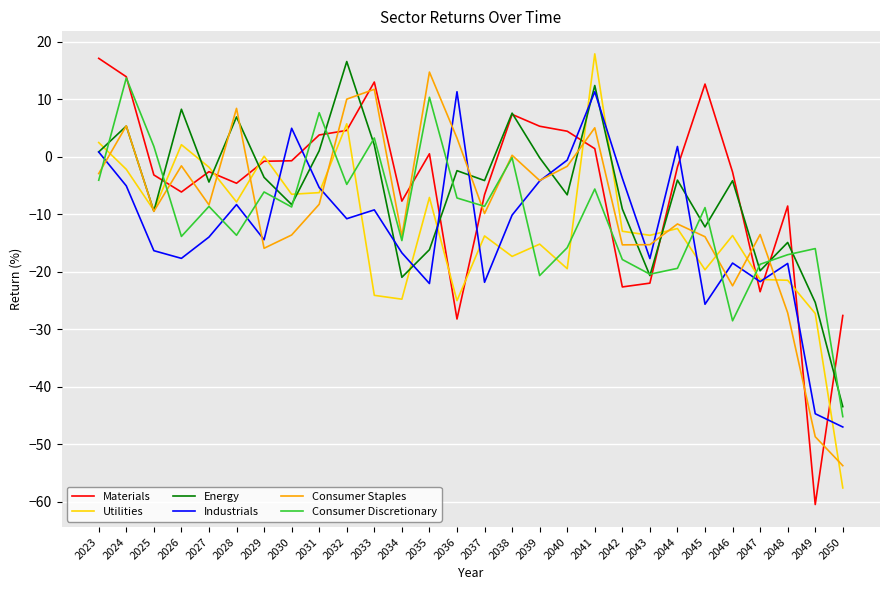

Between 2034 and 2041, which series saw the biggest shift?

Utilities